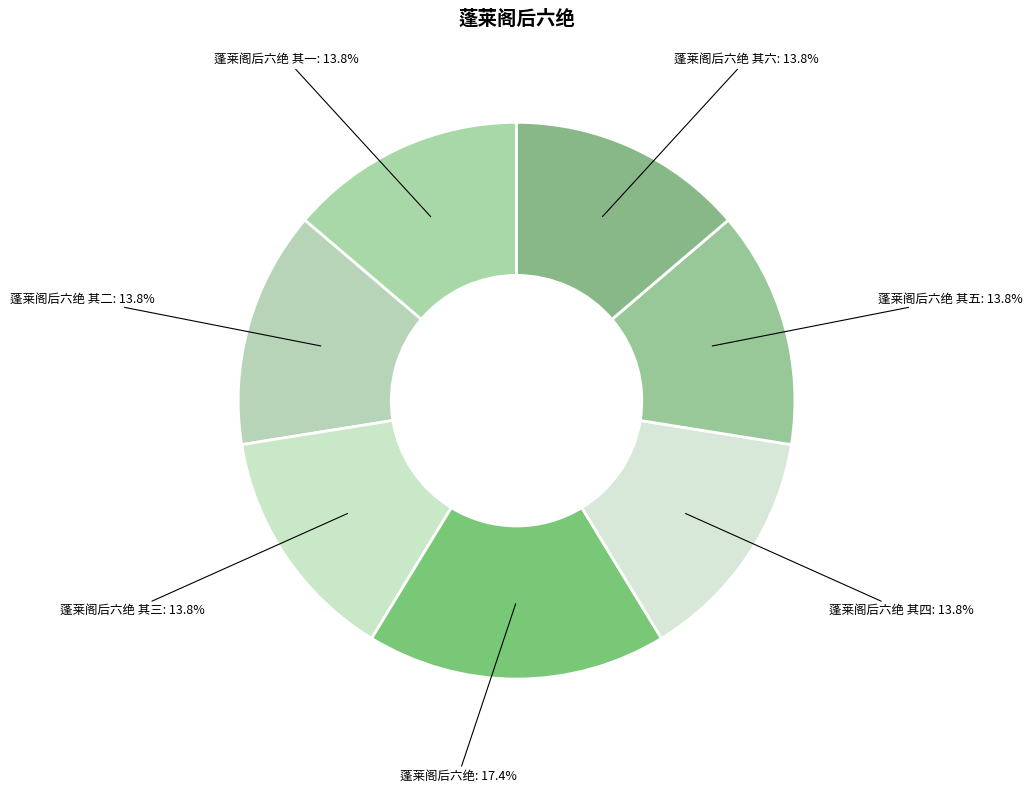

Does 蓬莱阁后六绝 其二 account for over 50% of the chart?

No